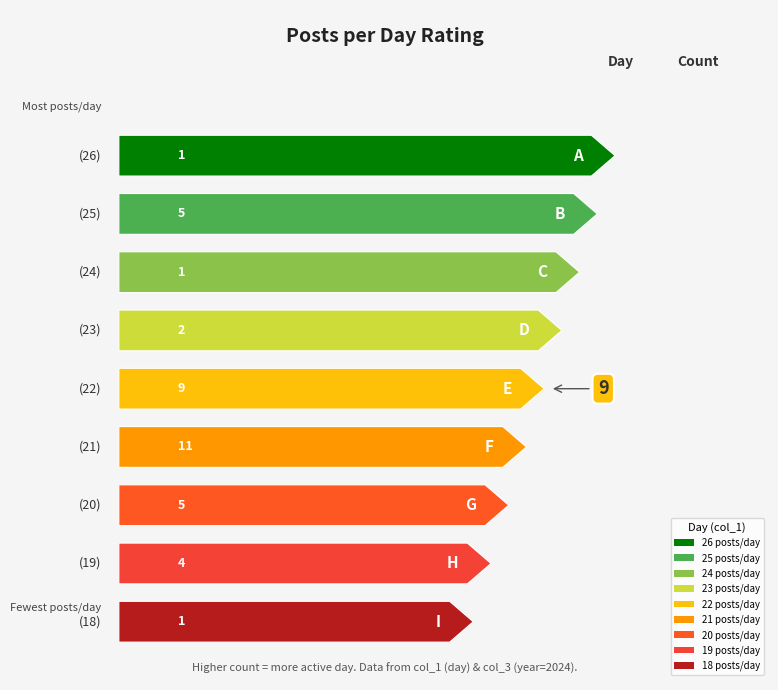

Reading right to left, extract all data points from this chart.

2024-03-18=18	2024-03-19=19	2024-03-19=19	2024-03-19=19	2024-03-19=19	2024-03-20=20	2024-03-20=20	2024-03-20=20	2024-03-20=20	2024-03-20=20	2024-03-21=21	2024-03-21=21	2024-03-21=21	2024-03-21=21	2024-03-21=21	2024-03-21=21	2024-03-21=21	2024-03-21=21	2024-03-21=21	2024-03-21=21	2024-03-21=21	2024-03-21=21	2024-03-22=22	2024-03-22=22	2024-03-22=22	2024-03-22=22	2024-03-22=22	2024-03-22=22	2024-03-22=22	2024-03-22=22	2024-03-22=22	2024-03-23=23	2024-03-23=23	2024-03-24=24	2024-03-25=25	2024-03-25=25	2024-03-25=25	2024-03-25=25	2024-03-25=25	2024-03-26=26